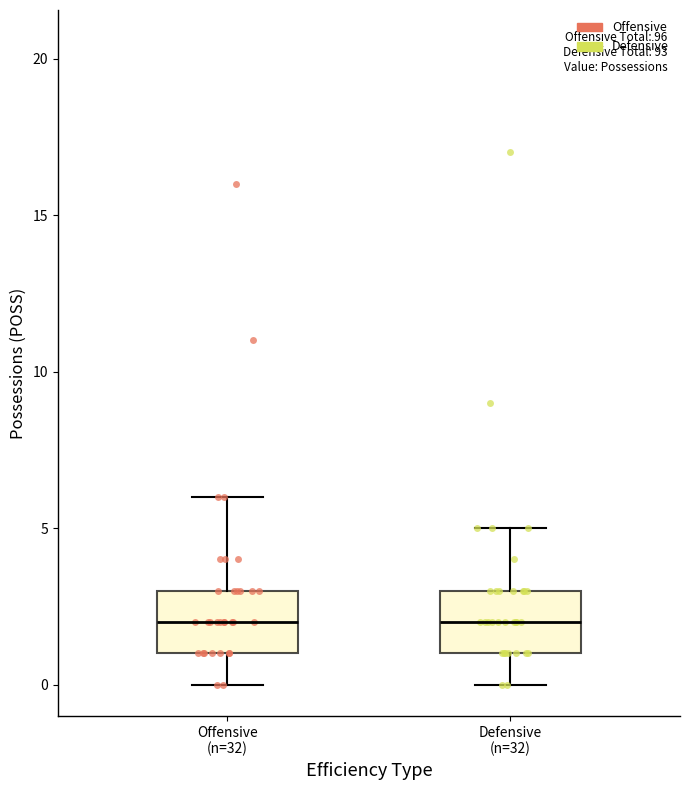

Reading left to right, transcribe this box plot: for each box, give where its median line is, the range the box spans, and where its two whiskers end, as read against the y-axis. The values are not printed on the chart, so give them approximately, as read against the axis.

Offensive (n=32): median 2, box 1 to 3, whiskers 0 to 6
Defensive (n=32): median 2, box 1 to 3, whiskers 0 to 5